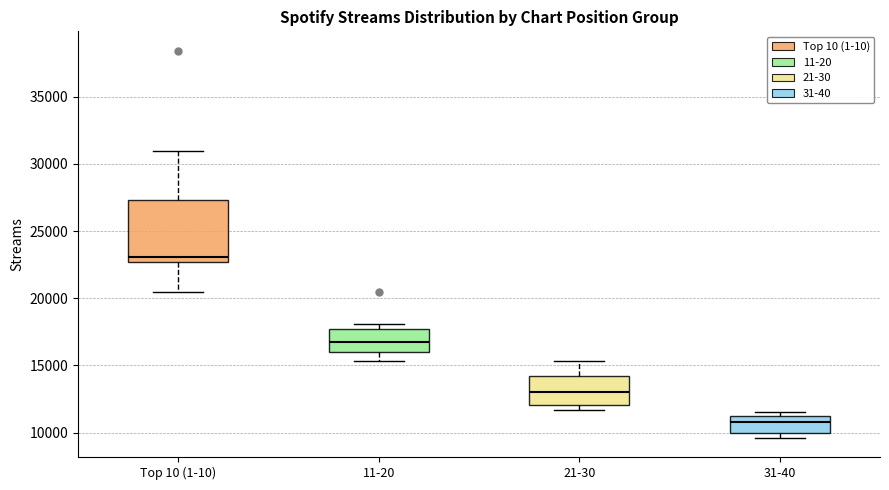

Comparing the boxes themselves (not the whiskers), which one is the tallest?

Top 10 (1-10)